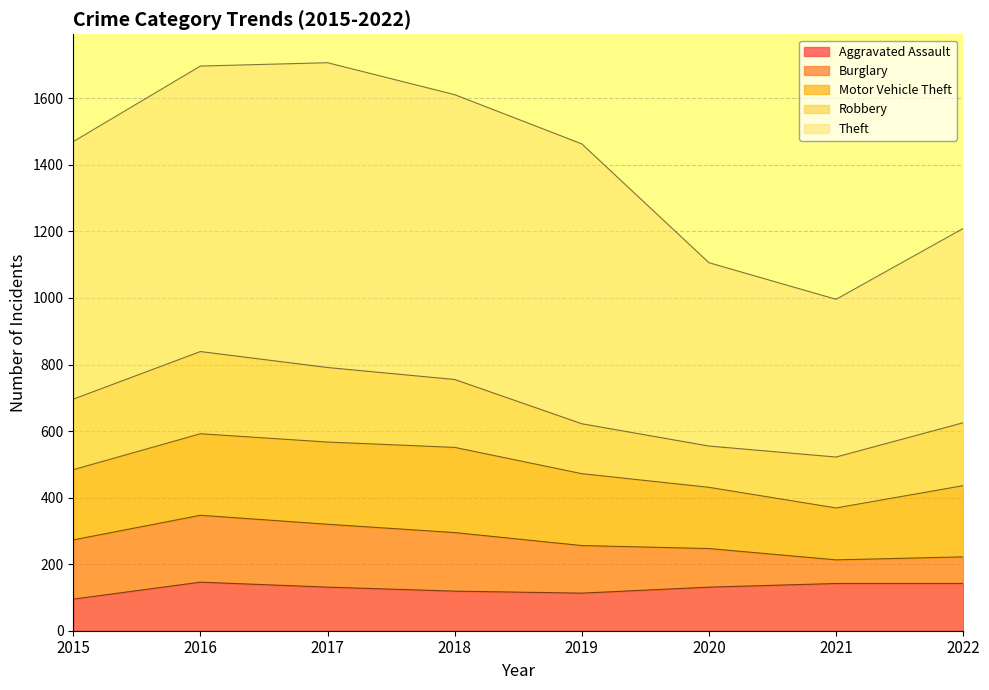

What is the value of the Motor Vehicle Theft point at the 6th from the left?

184